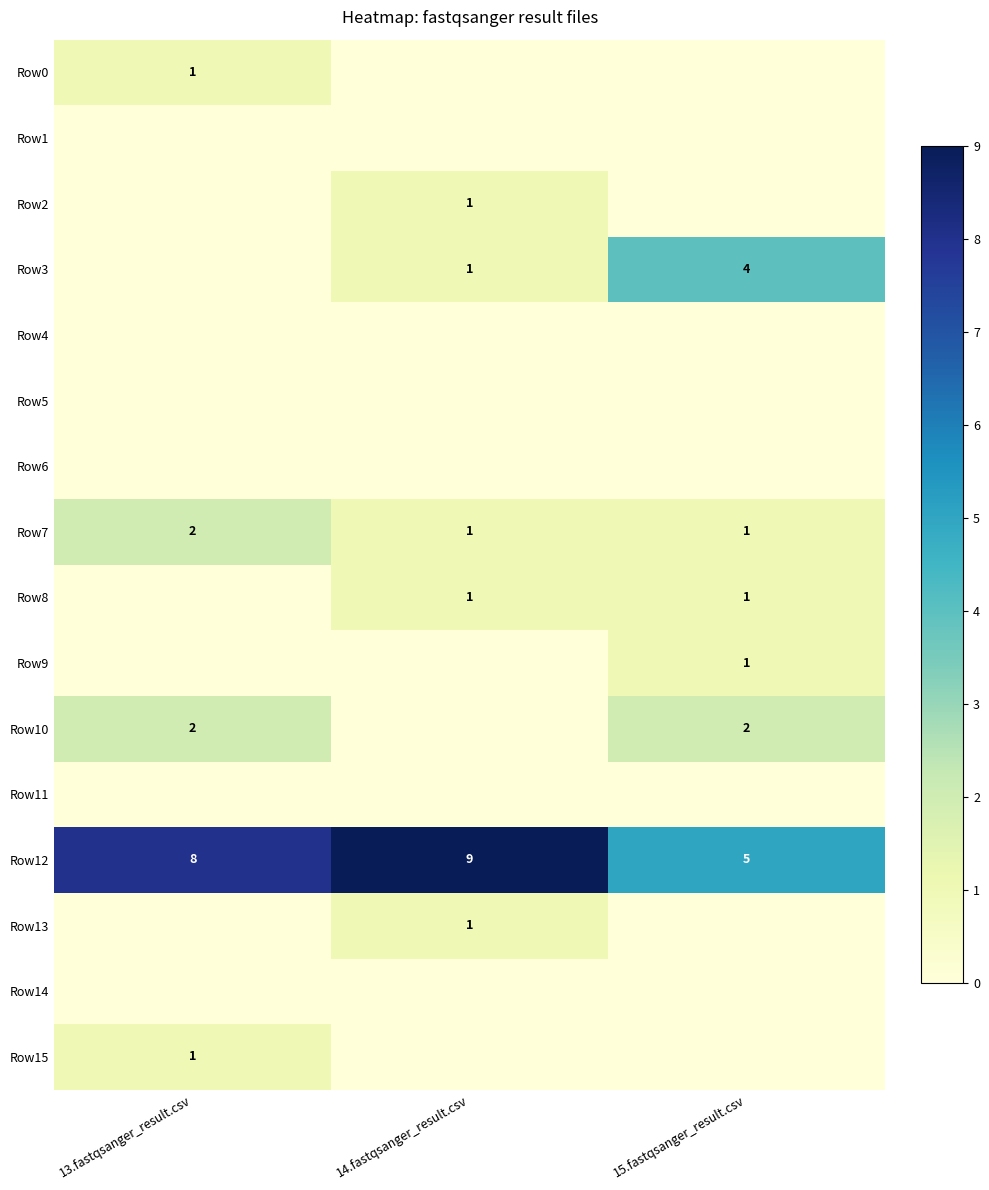

What is the sum of all Row12 values?

22